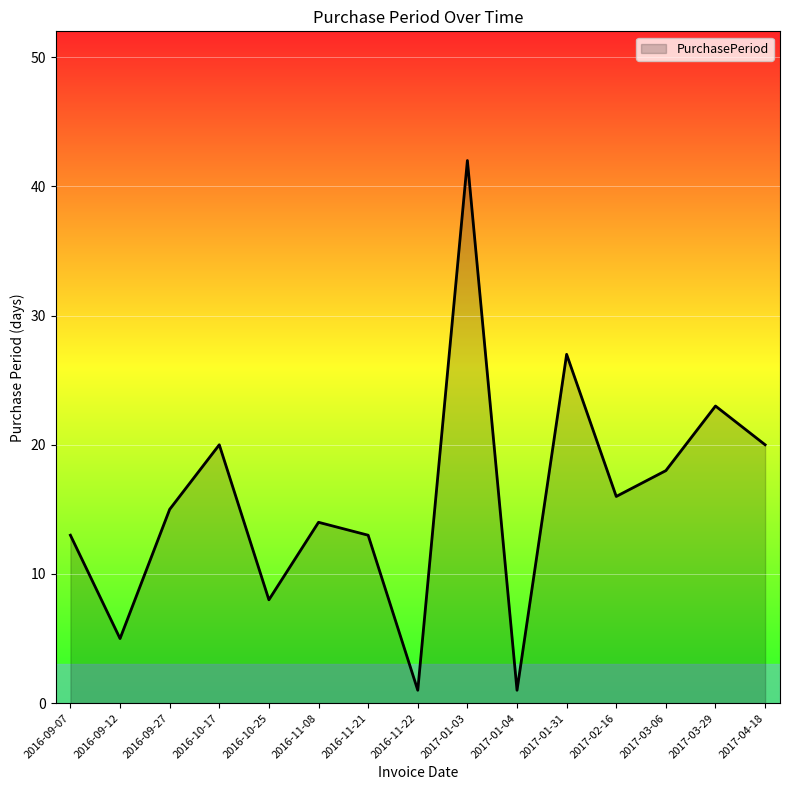

What is the change in value from 2016-09-12 to 2017-02-16?

+11